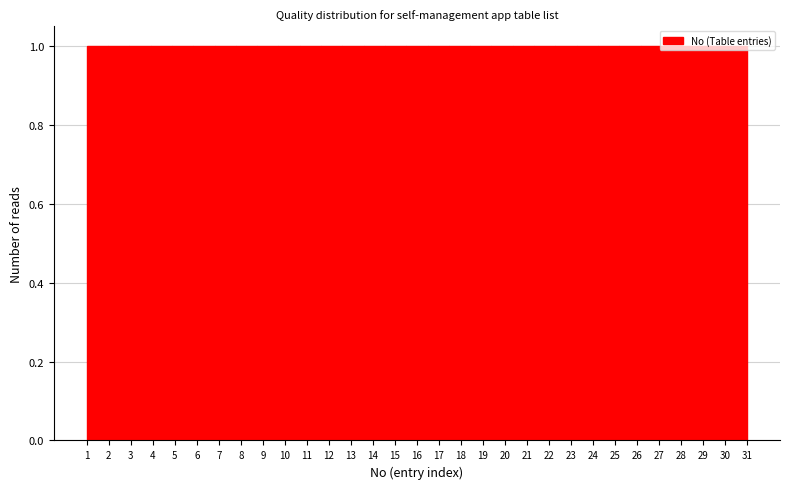

Reading left to right, transcribe this chart: for each bar, give the range it covers on the x-axis and its height. Neither the bar edges nor the heights are printed on the chart, so give them approximately, as read against the axes.

1.0 to 2.0: 1
2.0 to 2.9: 1
2.9 to 3.9: 1
3.9 to 4.9: 1
4.9 to 5.8: 1
5.8 to 6.8: 1
6.8 to 7.8: 1
7.8 to 8.7: 1
8.7 to 9.7: 1
9.7 to 10.7: 1
10.7 to 11.6: 1
11.6 to 12.6: 1
12.6 to 13.6: 1
13.6 to 14.5: 1
14.5 to 15.5: 1
15.5 to 16.5: 1
16.5 to 17.5: 1
17.5 to 18.4: 1
18.4 to 19.4: 1
19.4 to 20.4: 1
20.4 to 21.3: 1
21.3 to 22.3: 1
22.3 to 23.3: 1
23.3 to 24.2: 1
24.2 to 25.2: 1
25.2 to 26.2: 1
26.2 to 27.1: 1
27.1 to 28.1: 1
28.1 to 29.1: 1
29.1 to 30.0: 1
30.0 to 31.0: 1